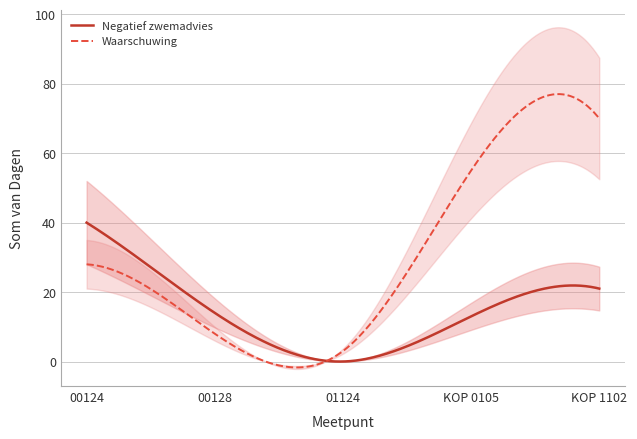

Which label corresponds to the largest value in the chart?

KOP 1102